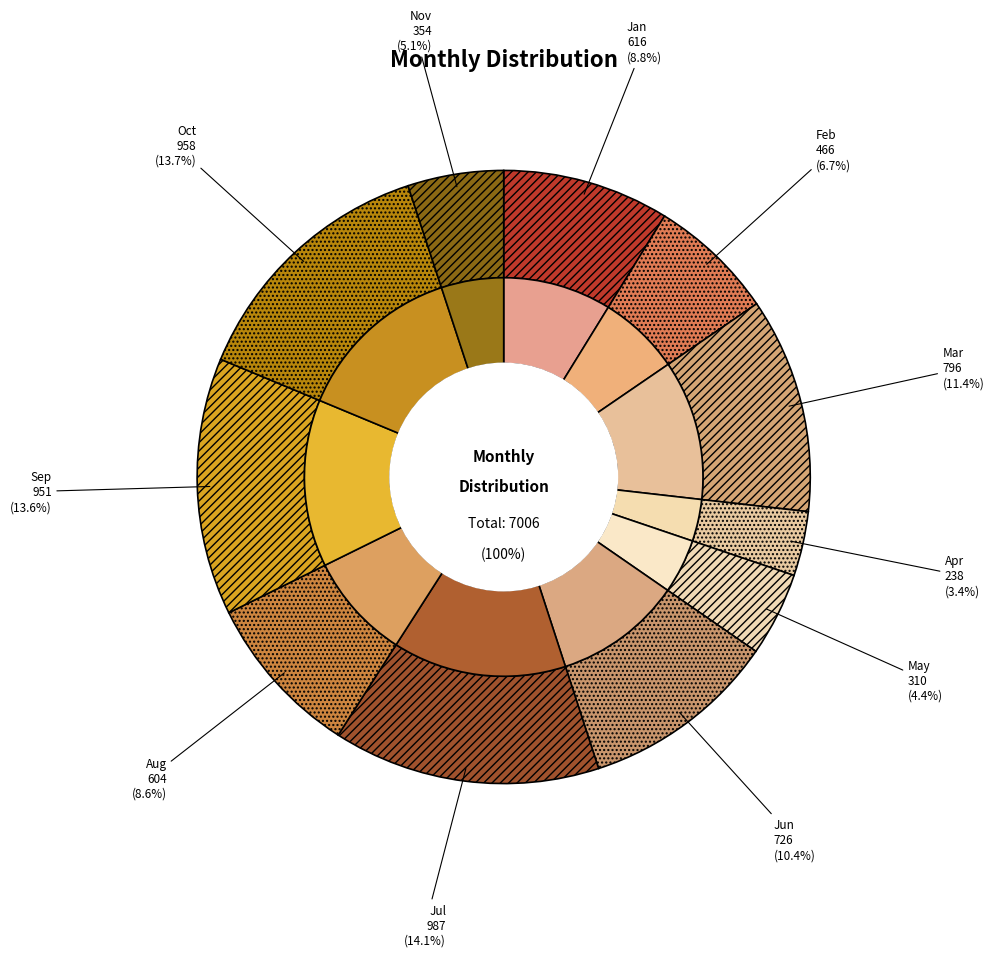

Rank the categories by value from lowest to highest.

Apr, May, Nov, Feb, Aug, Jan, Jun, Mar, Sep, Oct, Jul